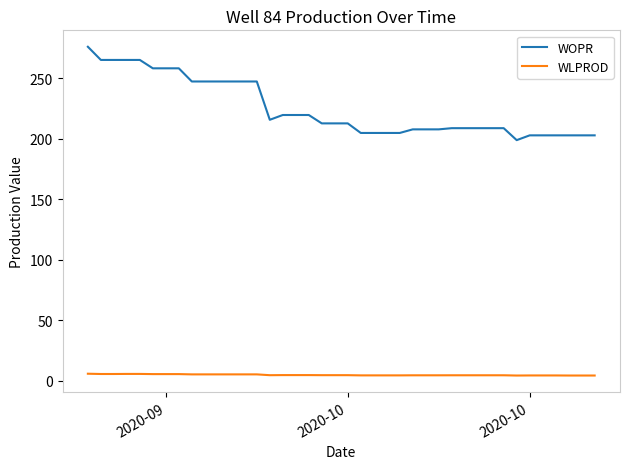

What is the highest value of the WLPROD series?

5.8